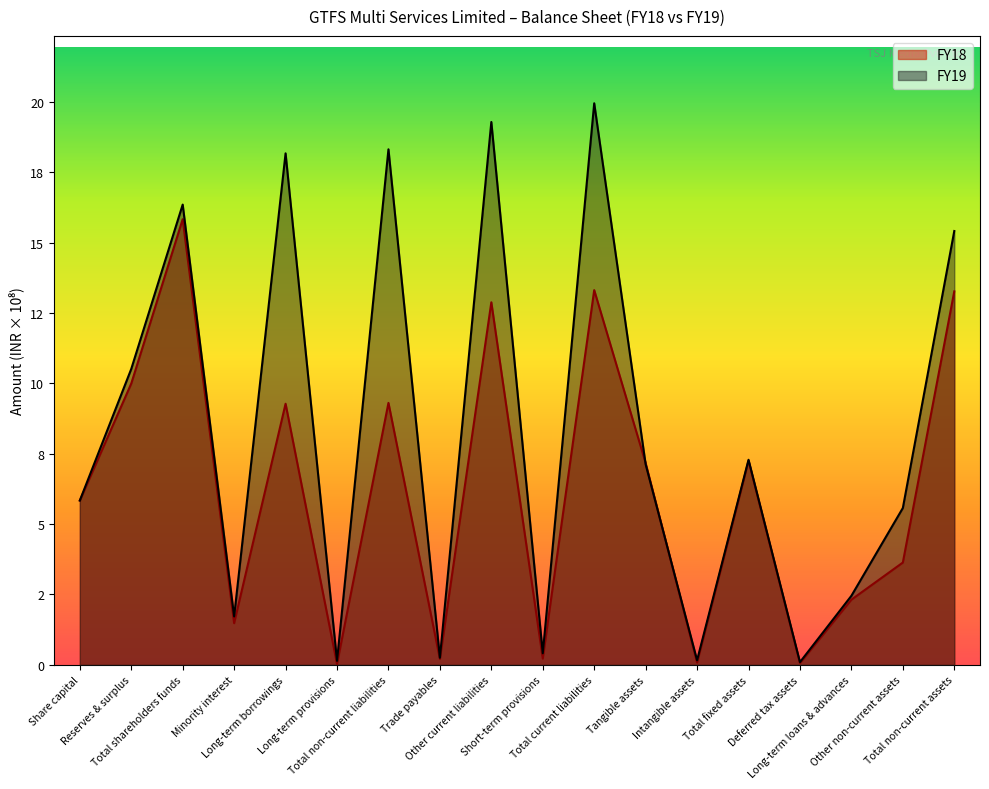

What is the total value across all series at Total non-current liabilities?

27.6